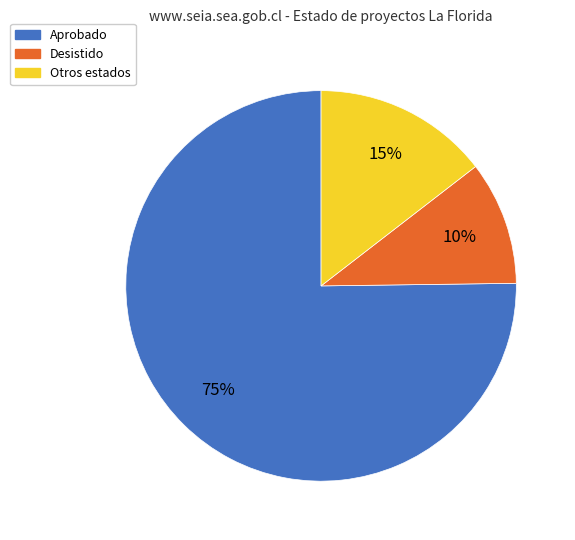

How many slices are in this pie chart?

3